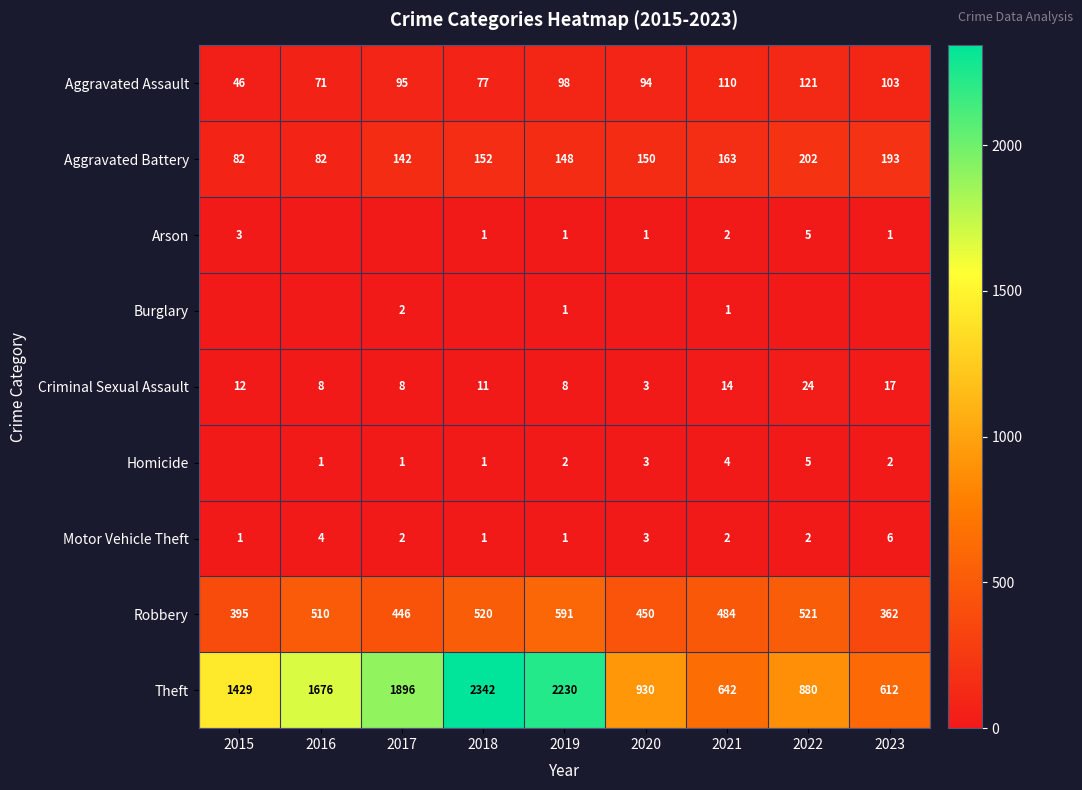

What is the maximum value shown in the chart?

2342